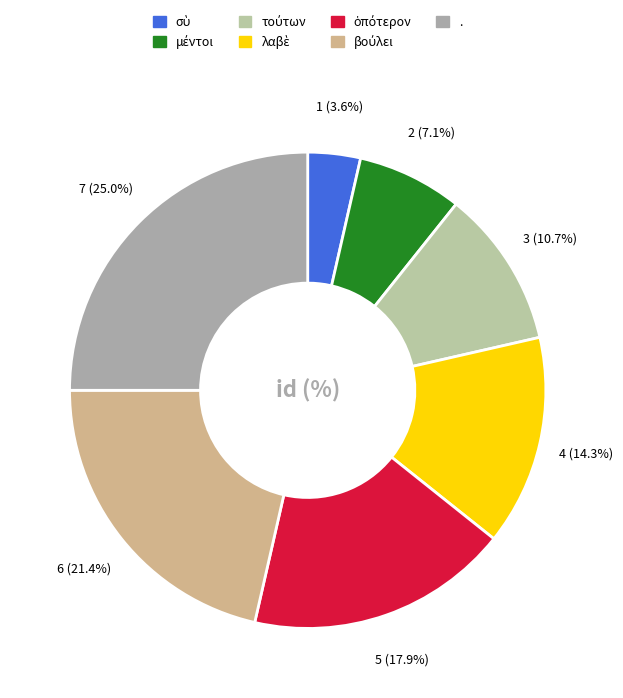

Which category has the biggest portion of the pie?

.